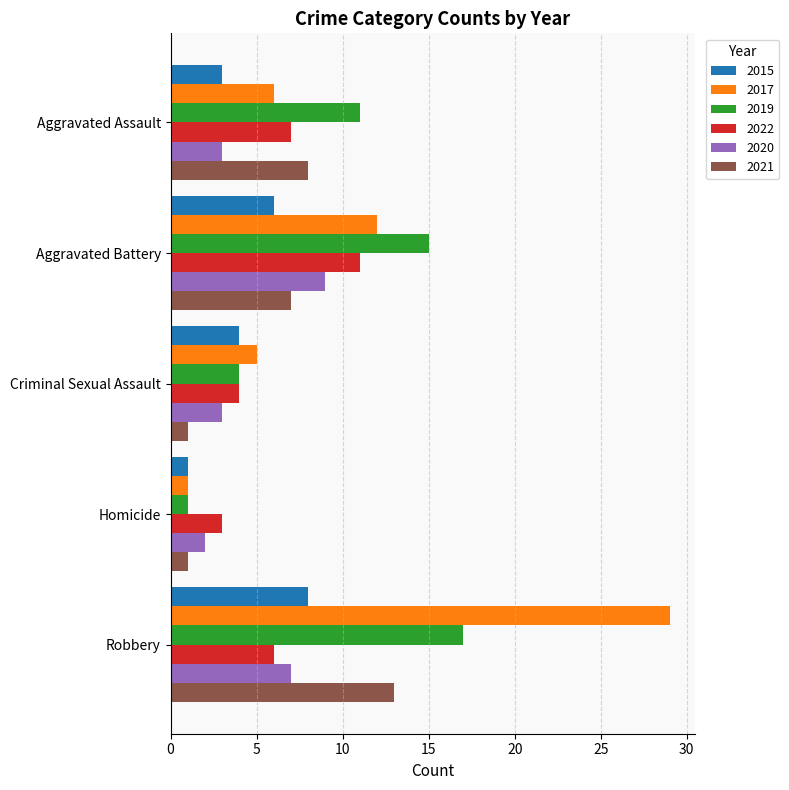

Which category has the highest value across all series?

Robbery